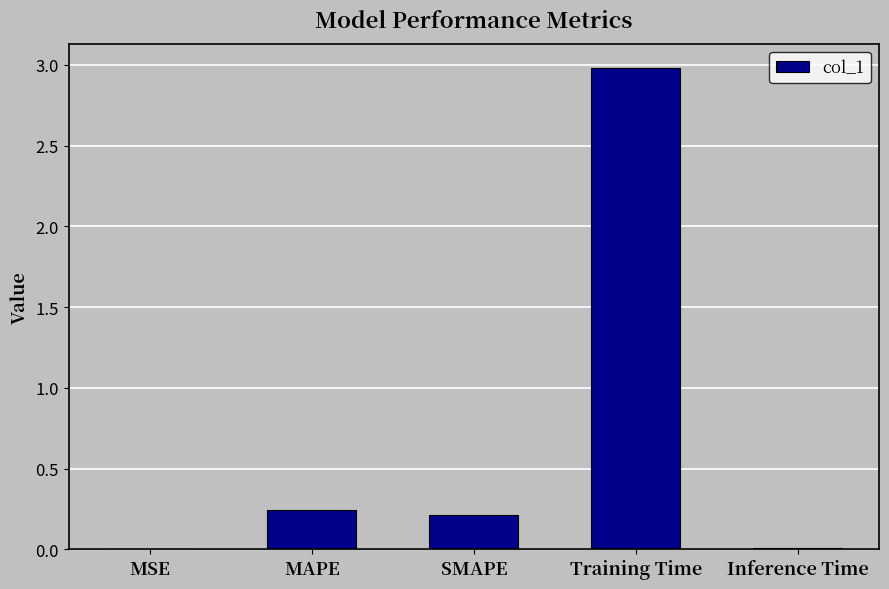

The value at SMAPE is 0.1. True or false?

False